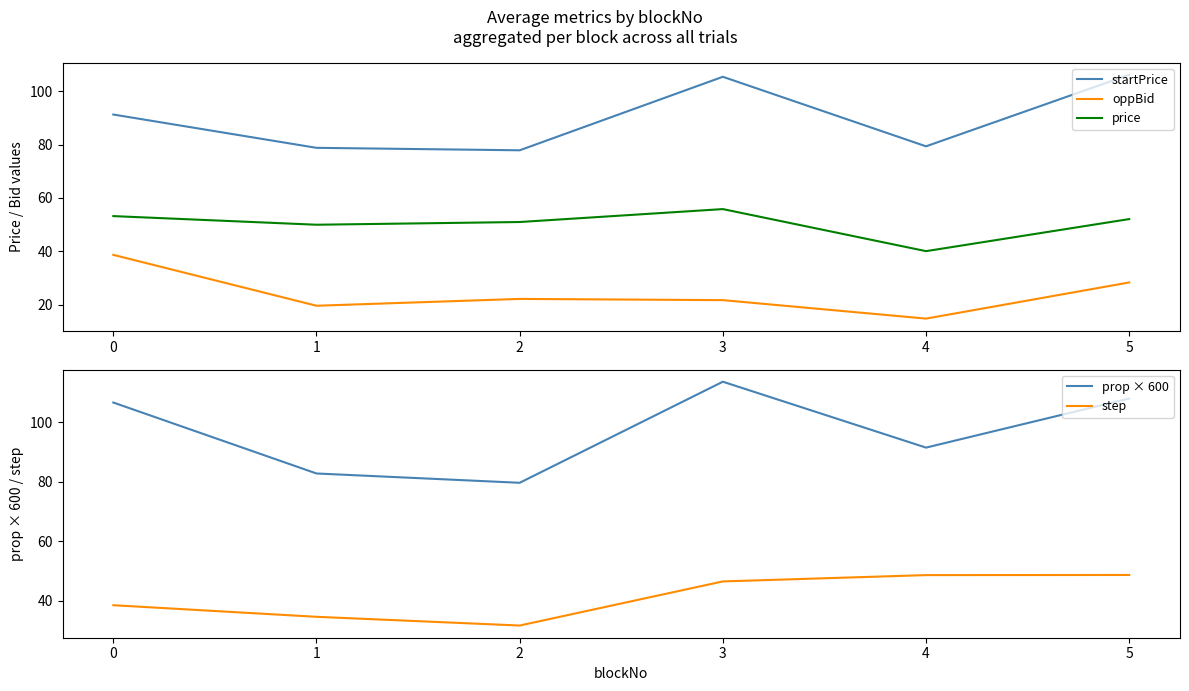

What is the maximum value shown in the chart?

113.7